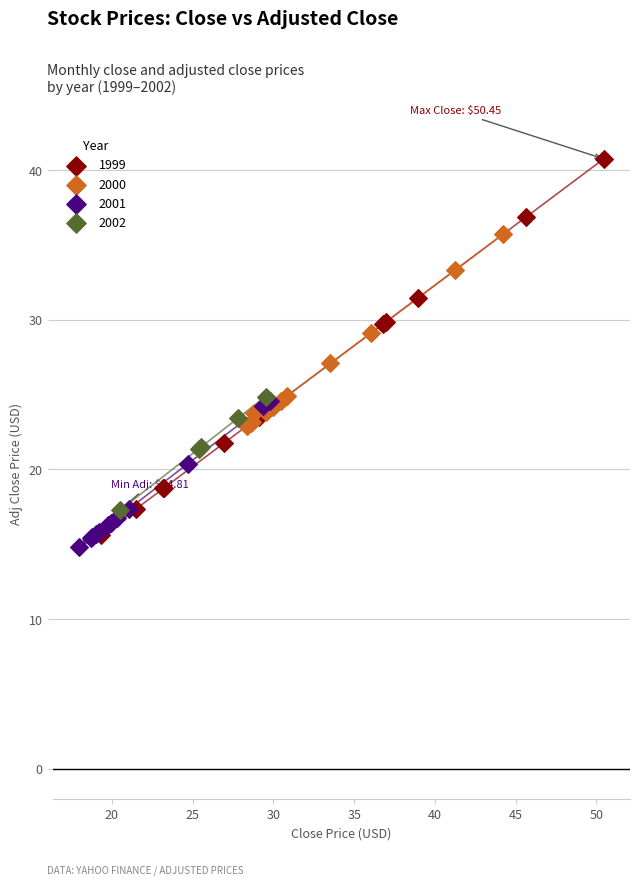

Which series has the largest Y range (max minus min)?

1999